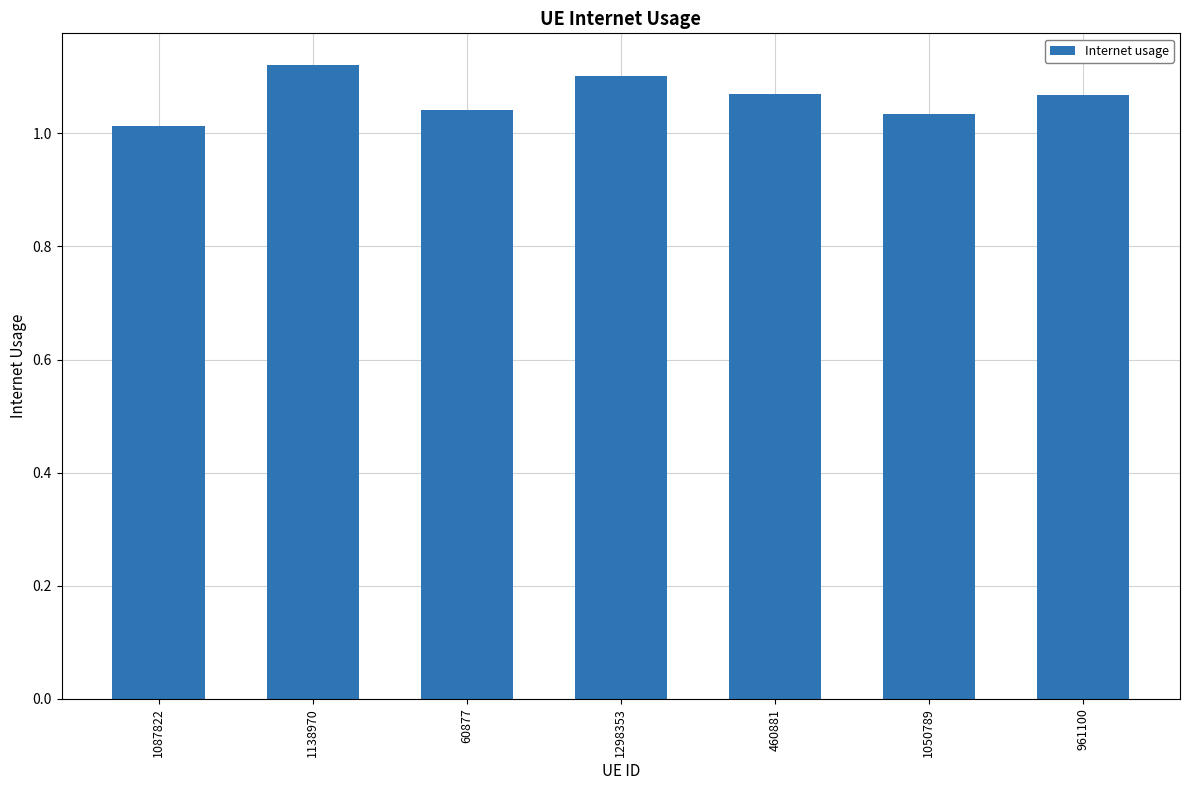

Between 60877 and 961100, which is larger?

961100